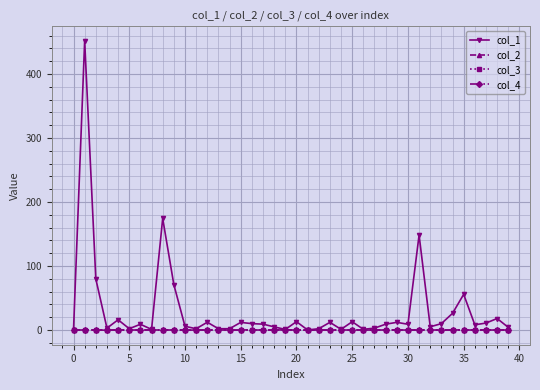

Is this an area chart (filled region under the line)?

No